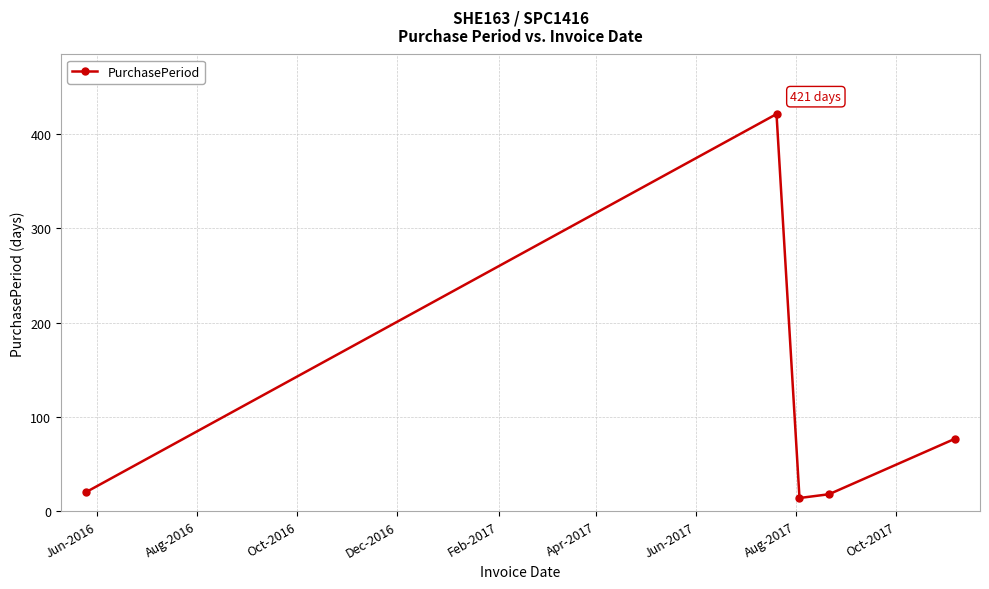

How many lines are shown in the chart?

1